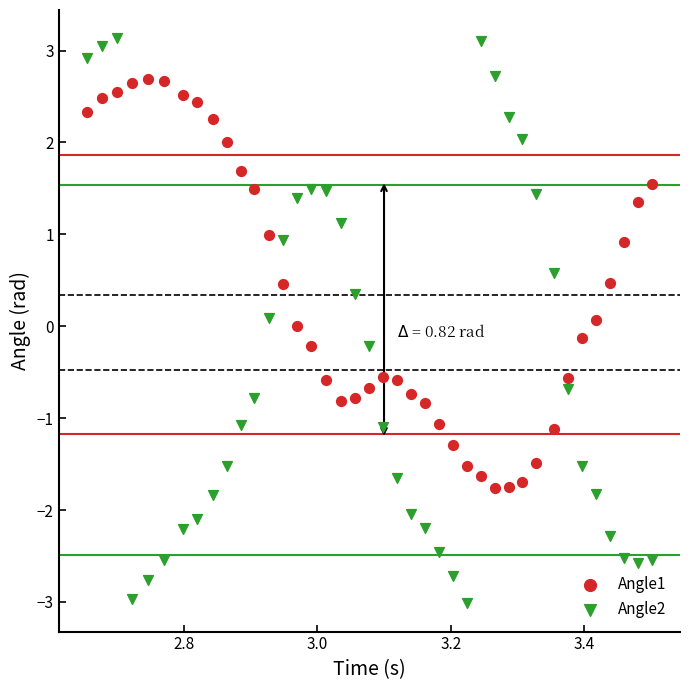

Which series has the largest Y range (max minus min)?

Angle2